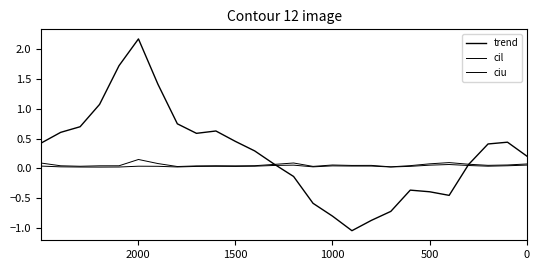

True or false: ciu and cil intersect in this chart.

False